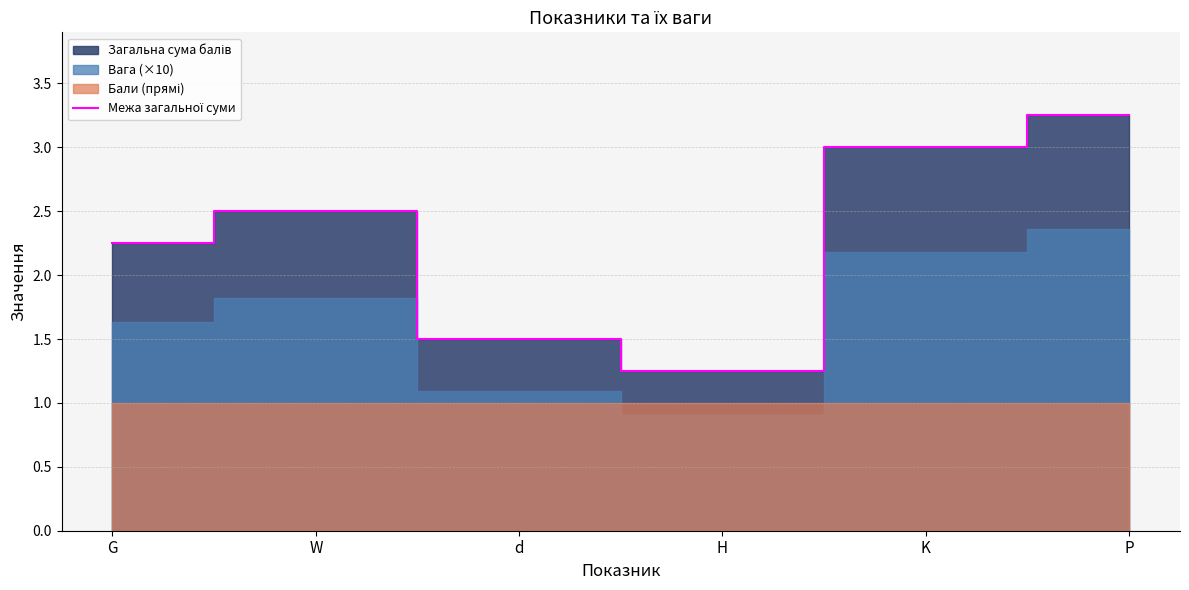

What is the value of the 2nd point from the left?

2.5